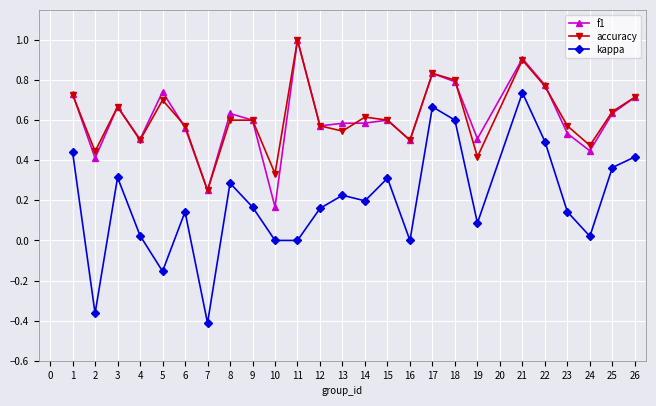

Is it true that accuracy equals 0.4 at 19?

True